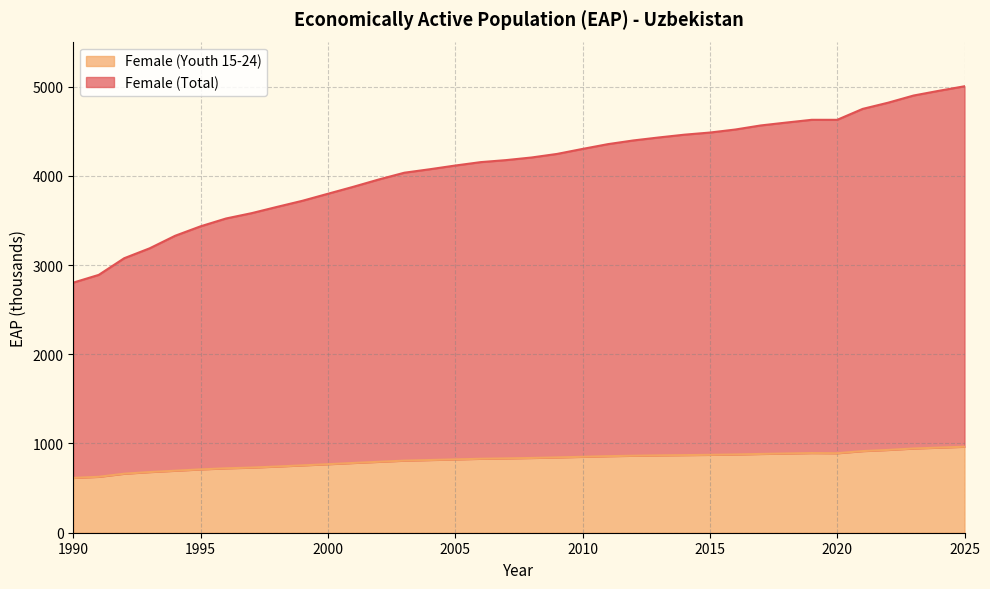

At how many categories does at least one series exceed 3311?

32